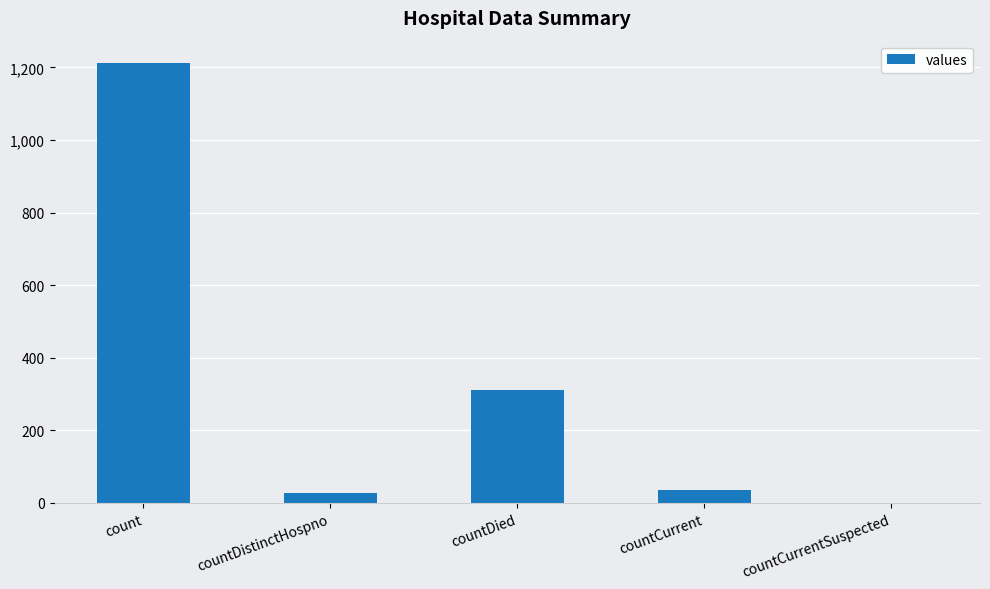

What is the average value?

317